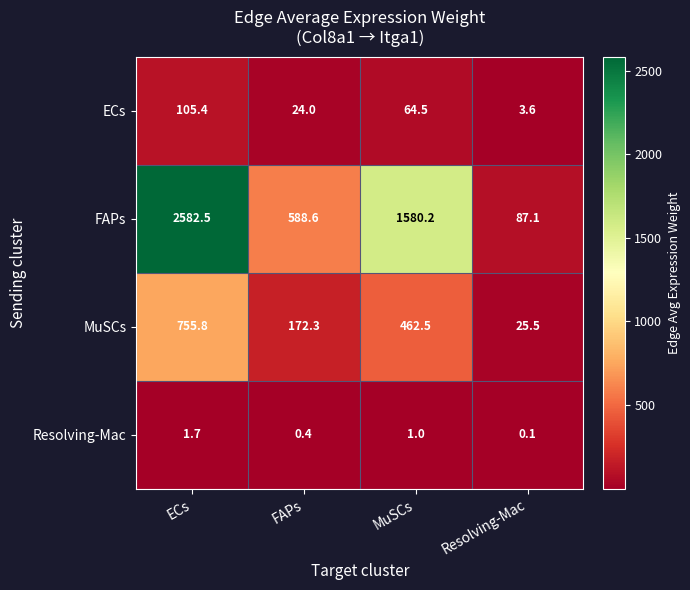

What is the average value of the ECs series?

49.4